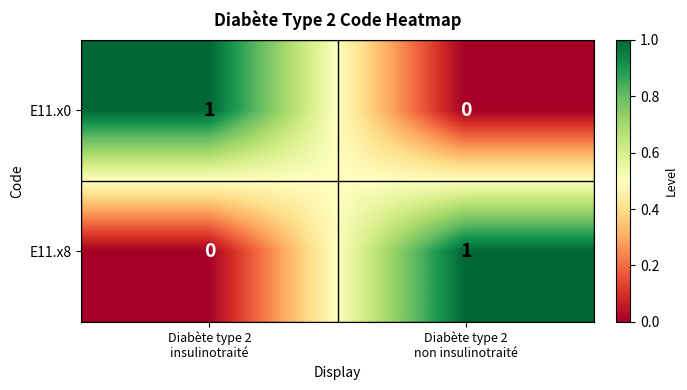

Rank the series at Diabète type 2
insulinotraité from highest to lowest value.

E11.x0, E11.x8